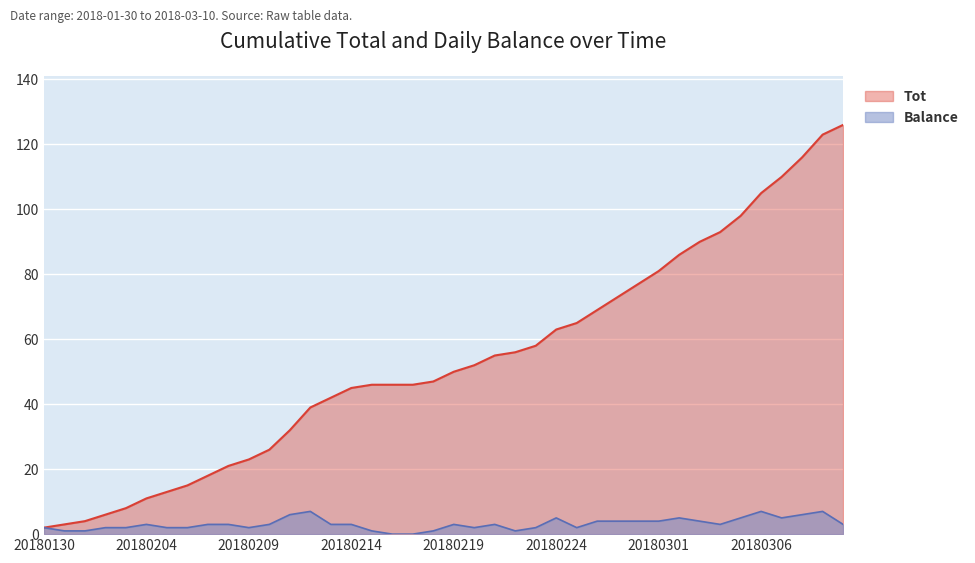

Where is the first local maximum for Balance?

20180204